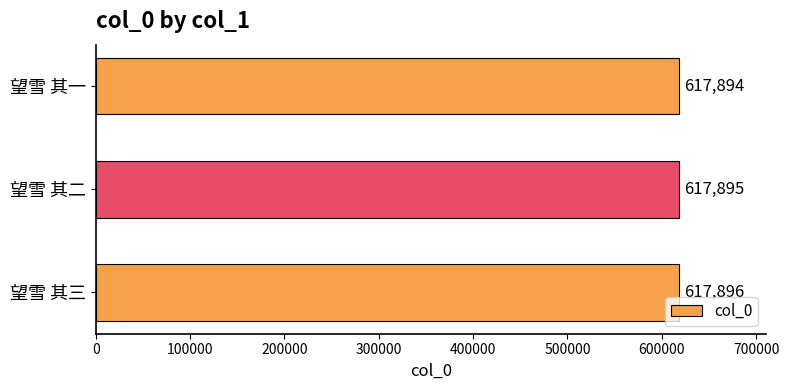

Is it true that the value at 望雪 其三 is 320692?

False